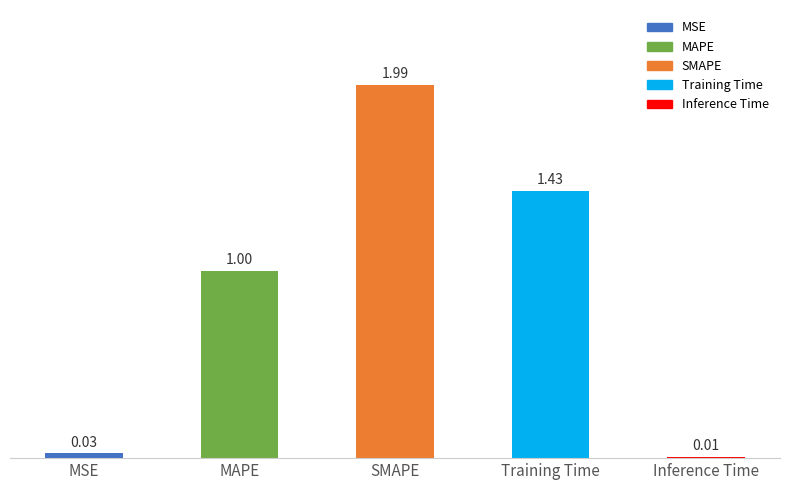

What is the difference between the maximum and minimum values?

2.0